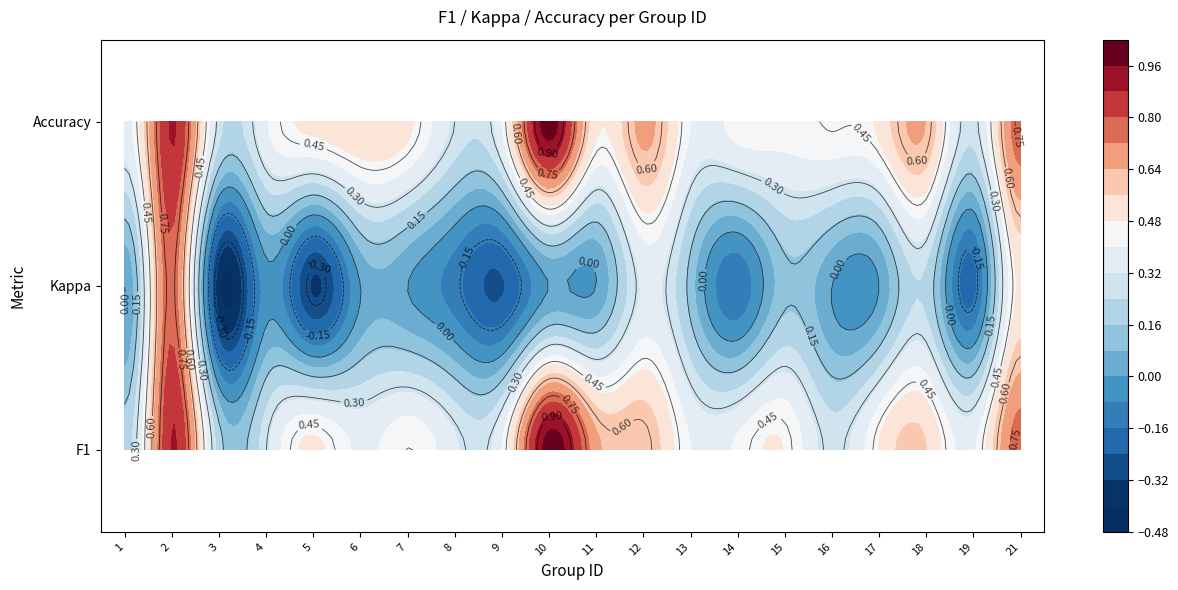

The value of 11 at 2 is 0.0. True or false?

True